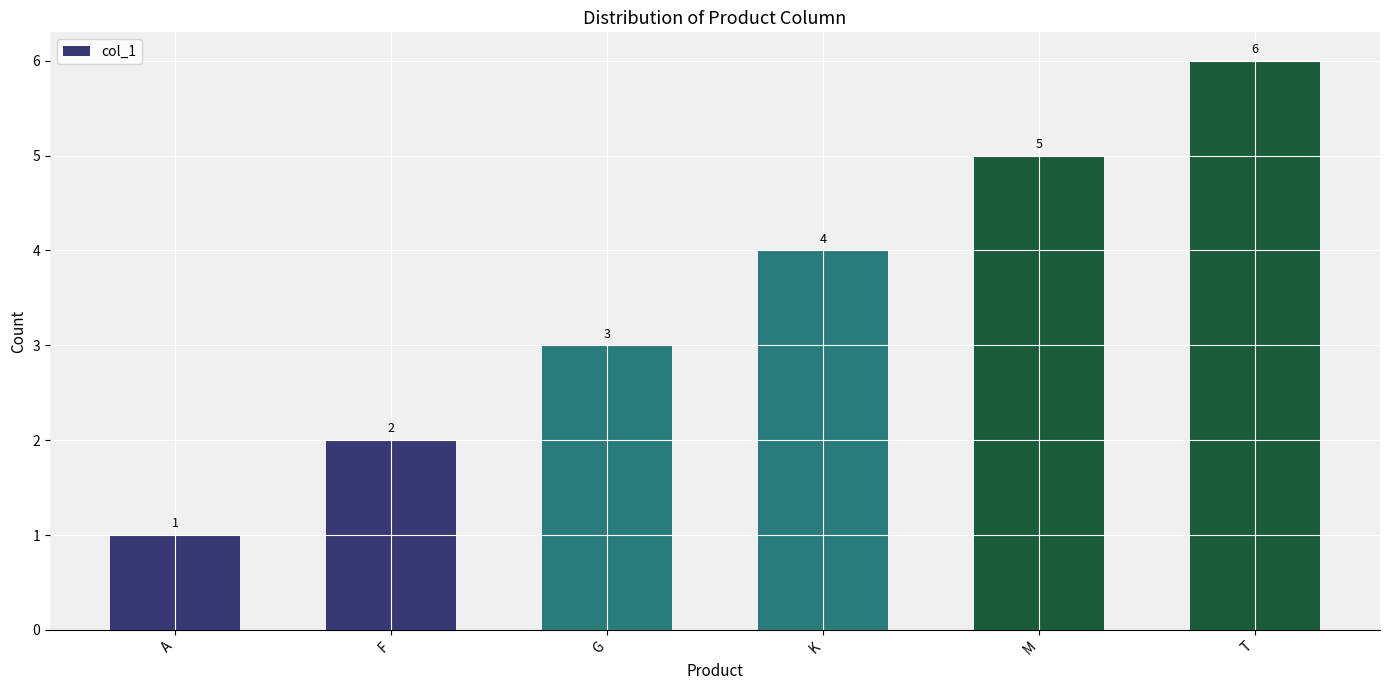

Rank the categories by value from highest to lowest.

T, M, K, G, F, A